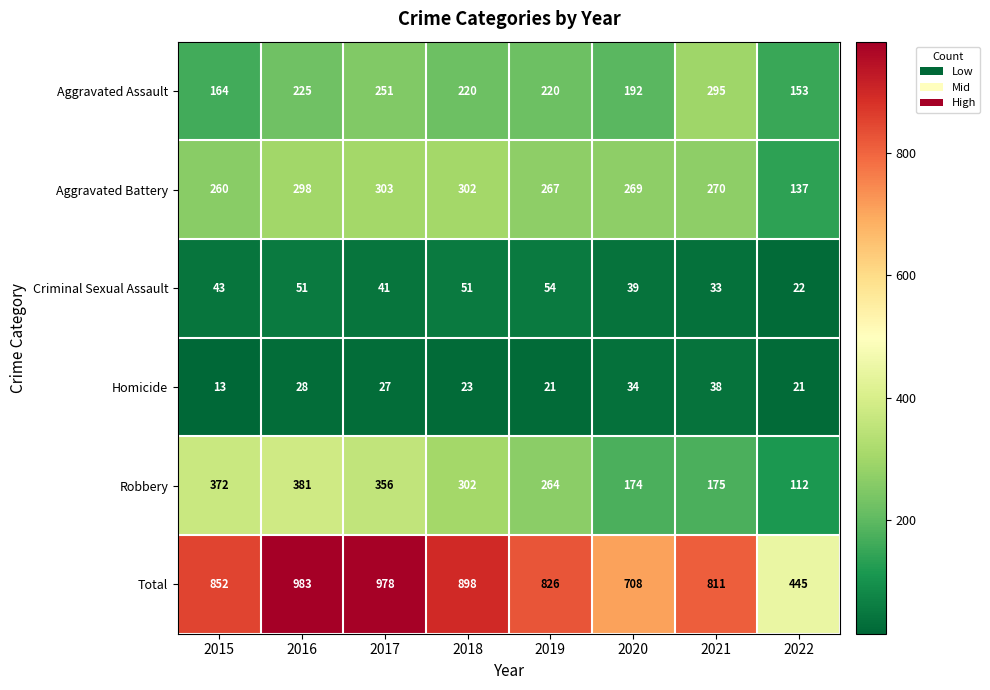

Which category has the highest value across all series?

2016